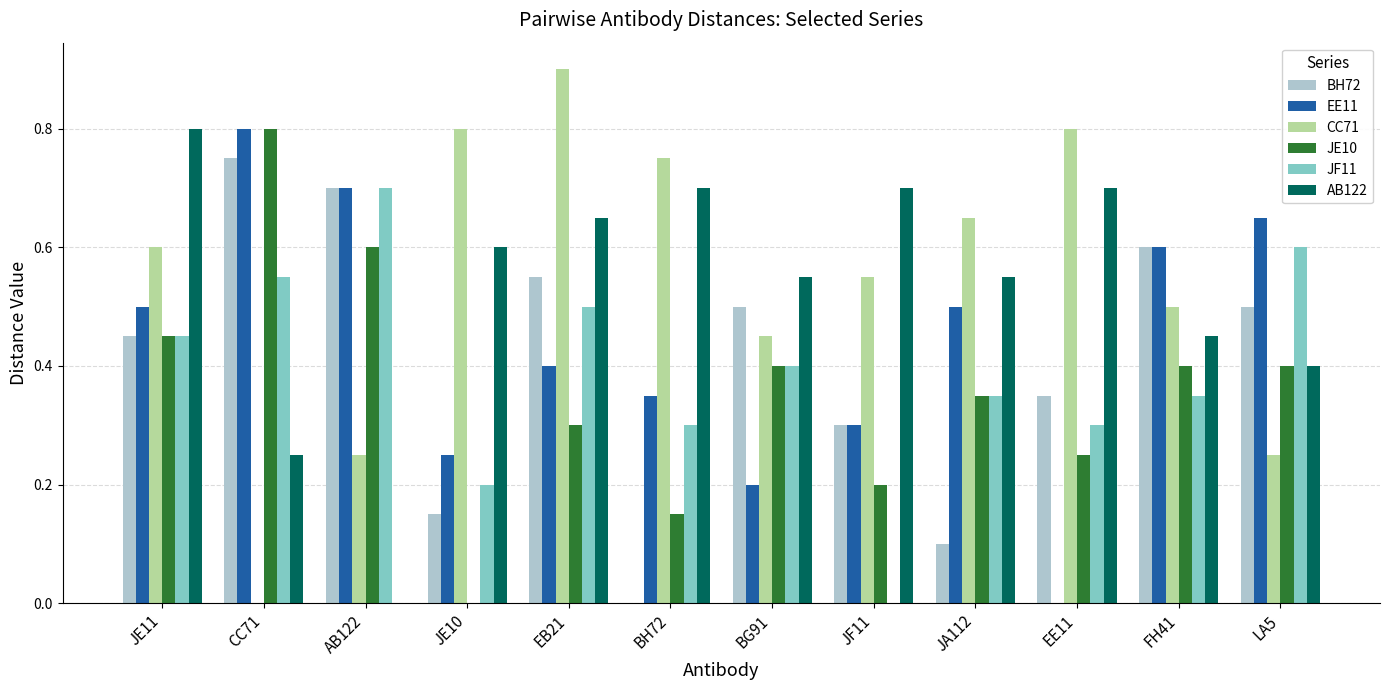

What is the total value across all series at BG91?

2.5